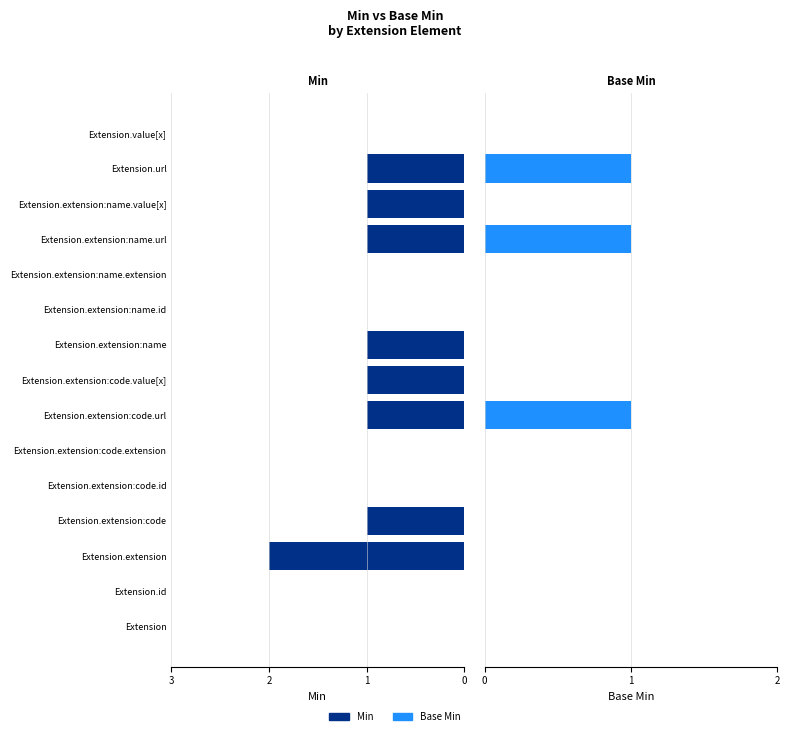

Rank the series by their maximum value, from highest to lowest.

Min, Base Min